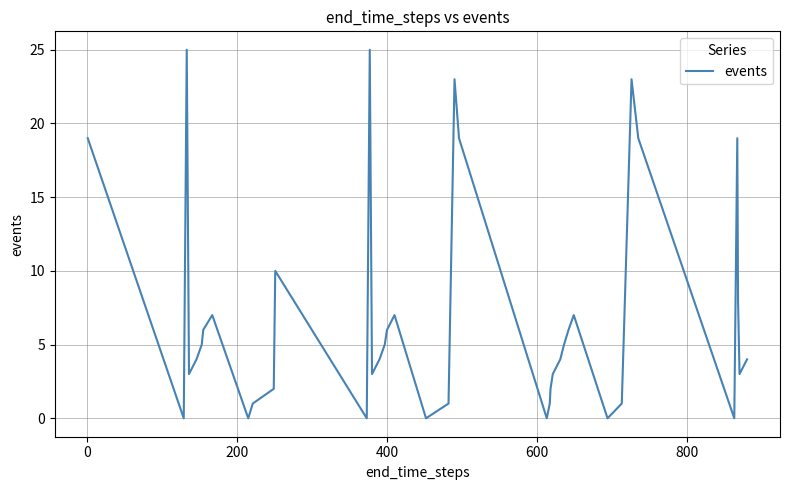

What is the difference between the maximum and minimum values?

25